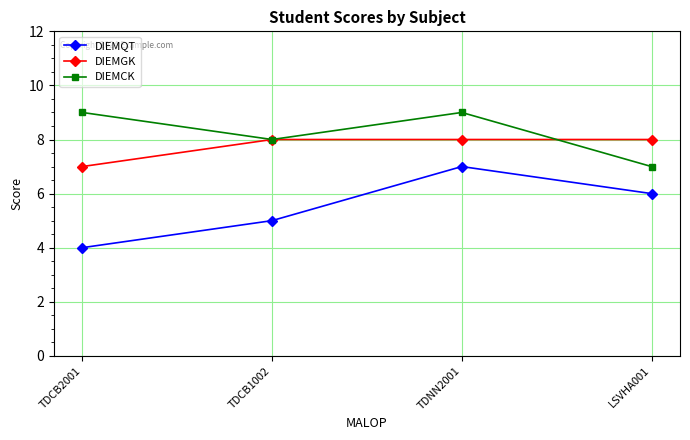

Rank the series at TDCB2001 from lowest to highest value.

DIEMQT, DIEMGK, DIEMCK